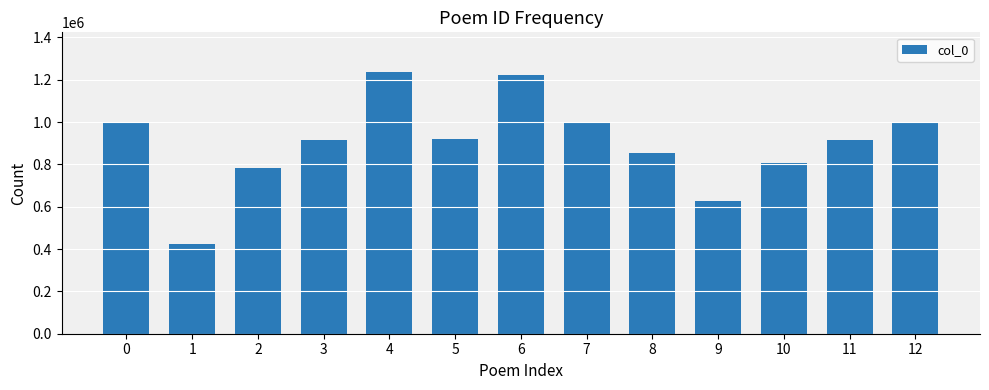

What is the value of the 11th bar from the left?

804795